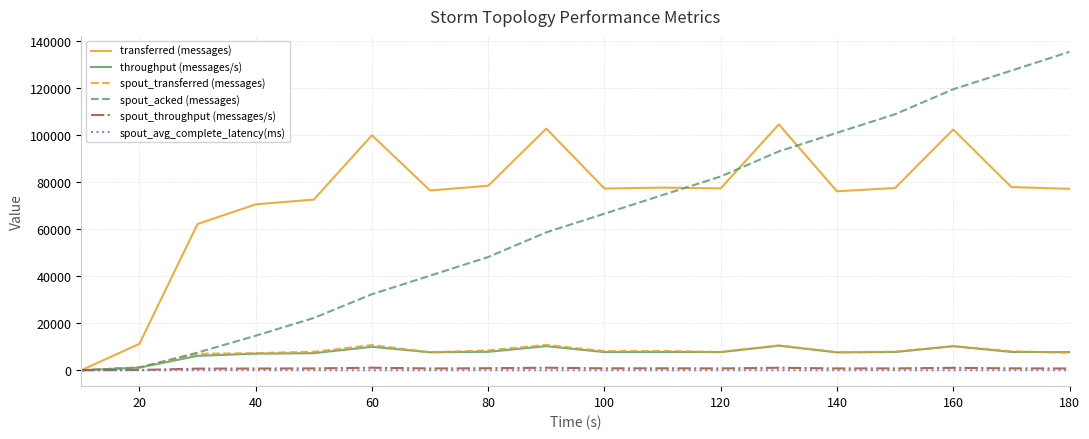

Which series has the largest range (max minus min)?

spout_acked (messages)